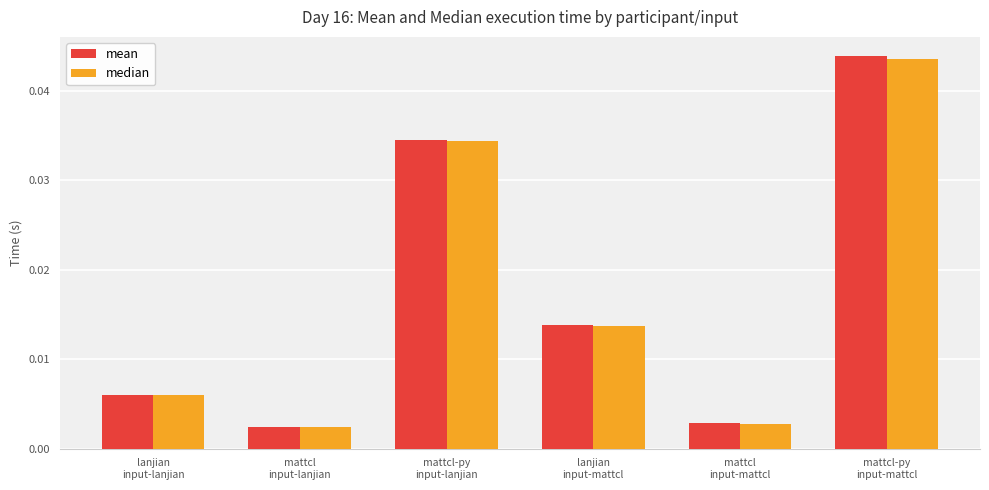

At how many categories does at least one series exceed 0?

6